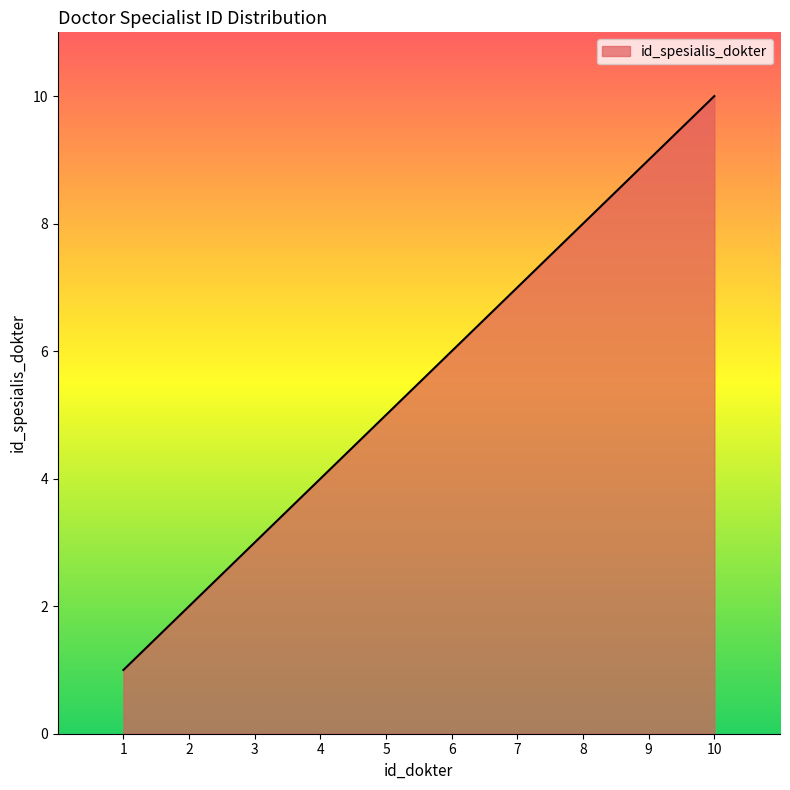

At which category does the chart reach its peak across all series?

10